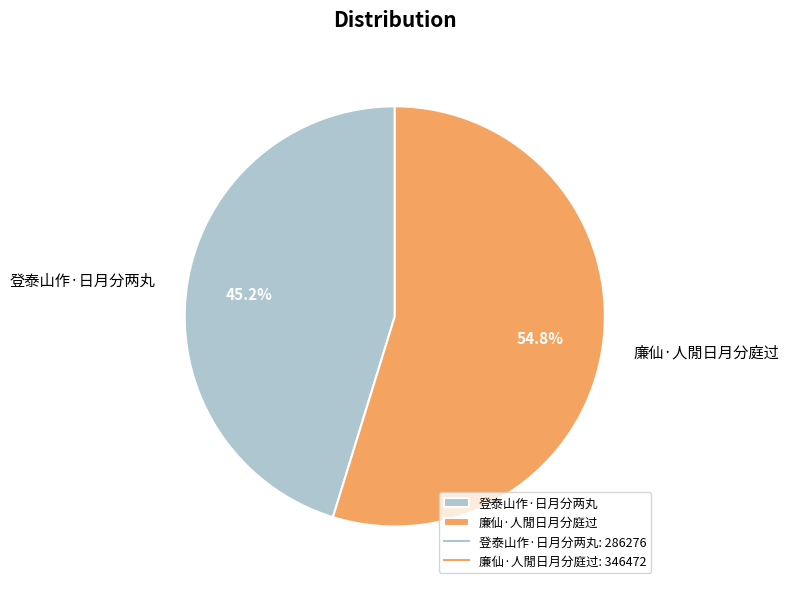

Which category accounts for the majority?

廉仙·人閒日月分庭过